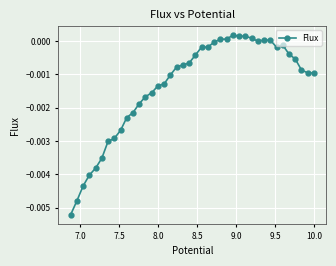

Where is the first local minimum?

9.5